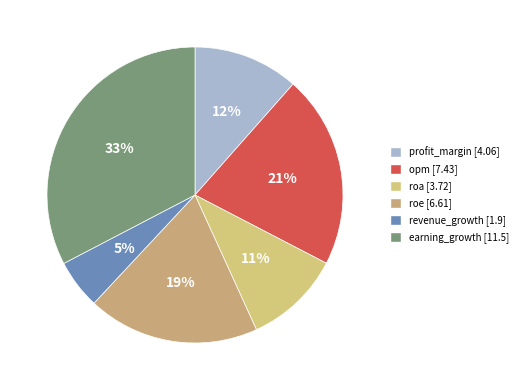

What is the largest slice in the pie chart?

earning_growth